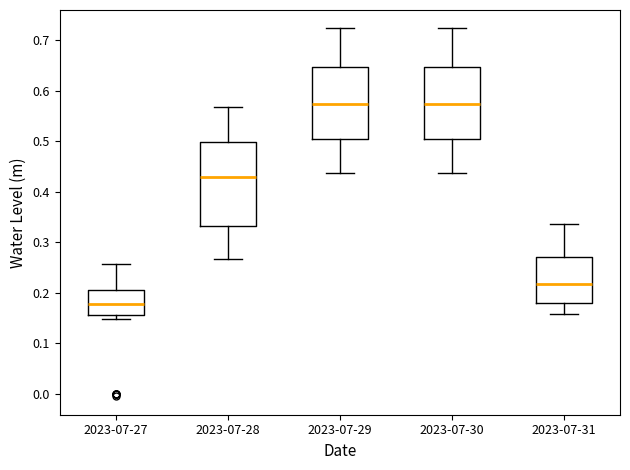

Where does the median line of the box for 2023-07-31 sit on the y-axis? The values are not printed on the chart, so give them approximately, as read against the axis.

0.22